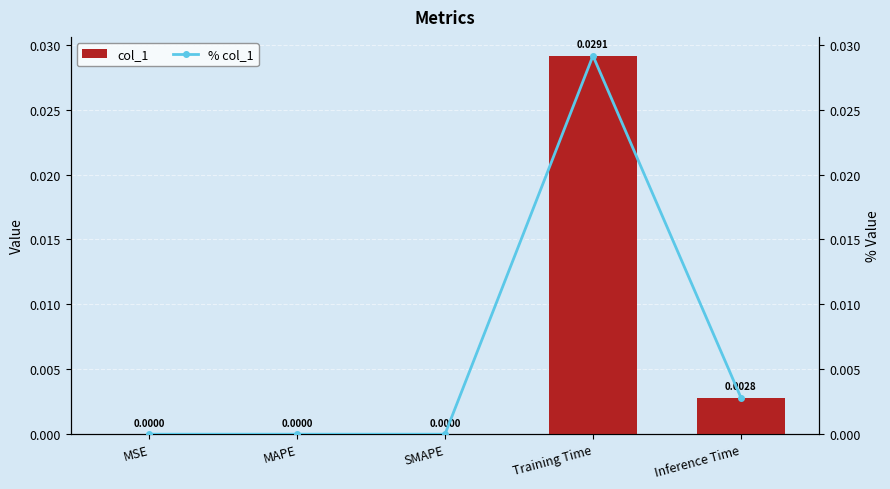

At how many categories does at least one series exceed 0?

2